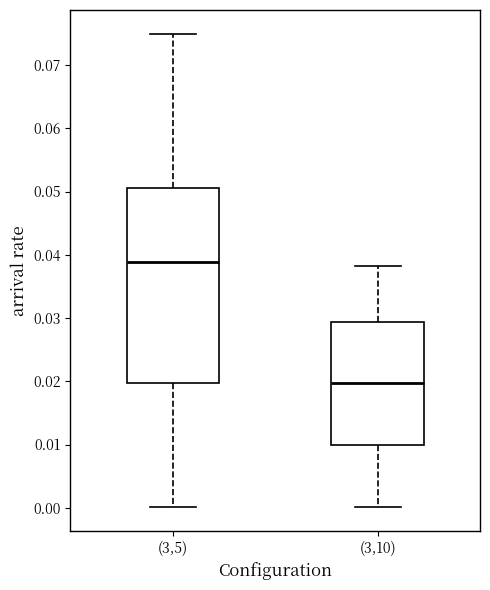

Where does the lower whisker of the box for (3,5) end on the y-axis? The values are not printed on the chart, so give them approximately, as read against the axis.

0.000